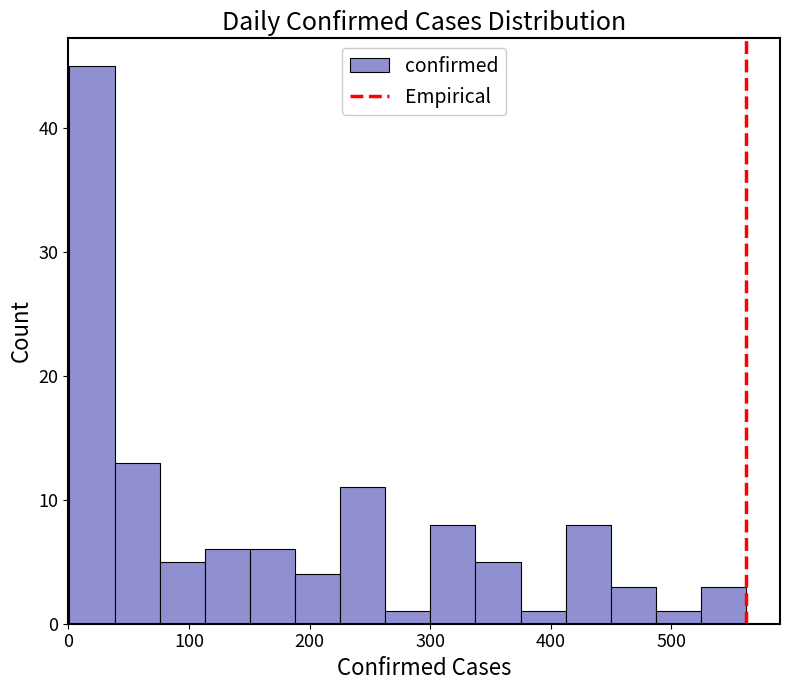

Read against the x-axis, roughly where is the centre of the tallest bar?

20